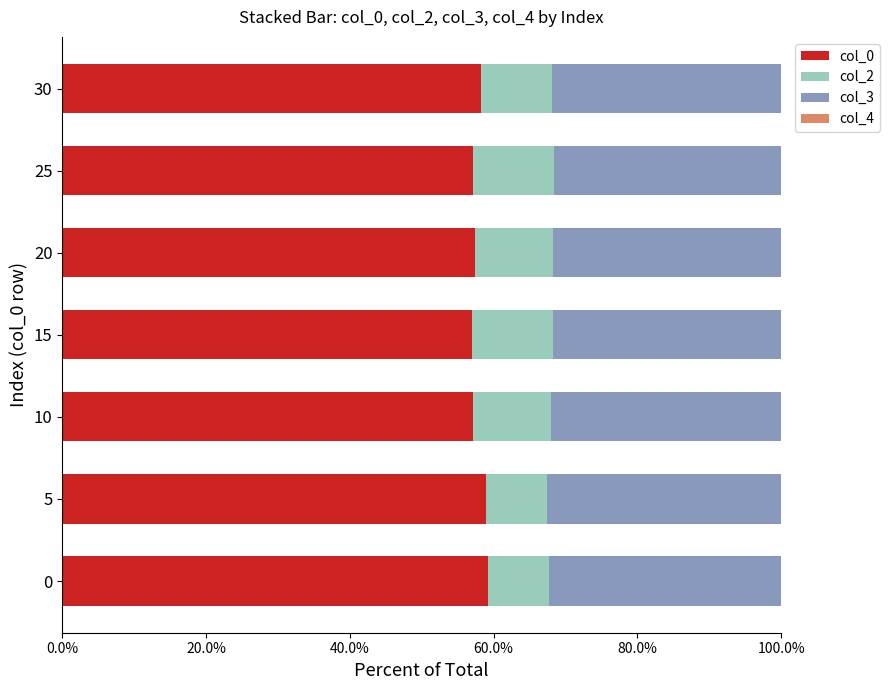

What is the sum of all col_0 values?

405.2